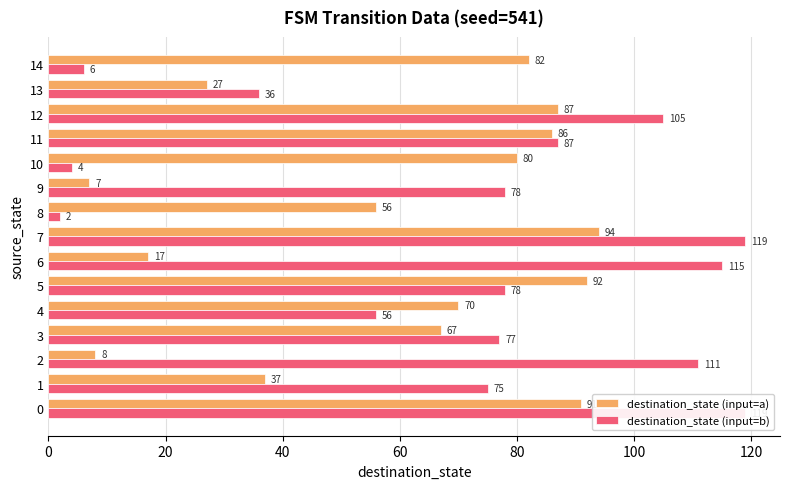

What are all the series names shown in the legend?

destination_state (input=a), destination_state (input=b)